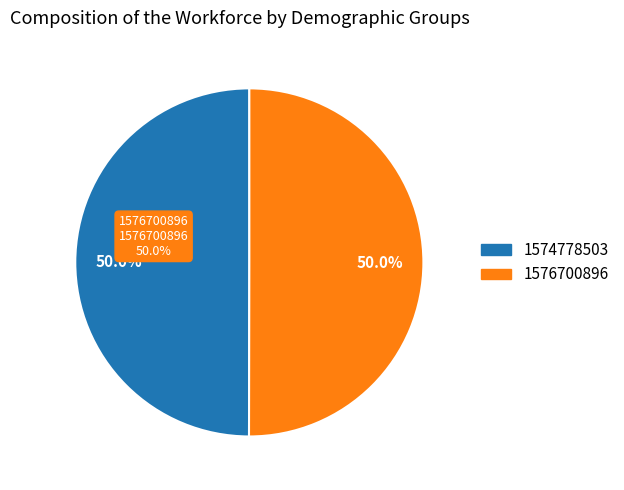

Count the number of slices in the pie.

2